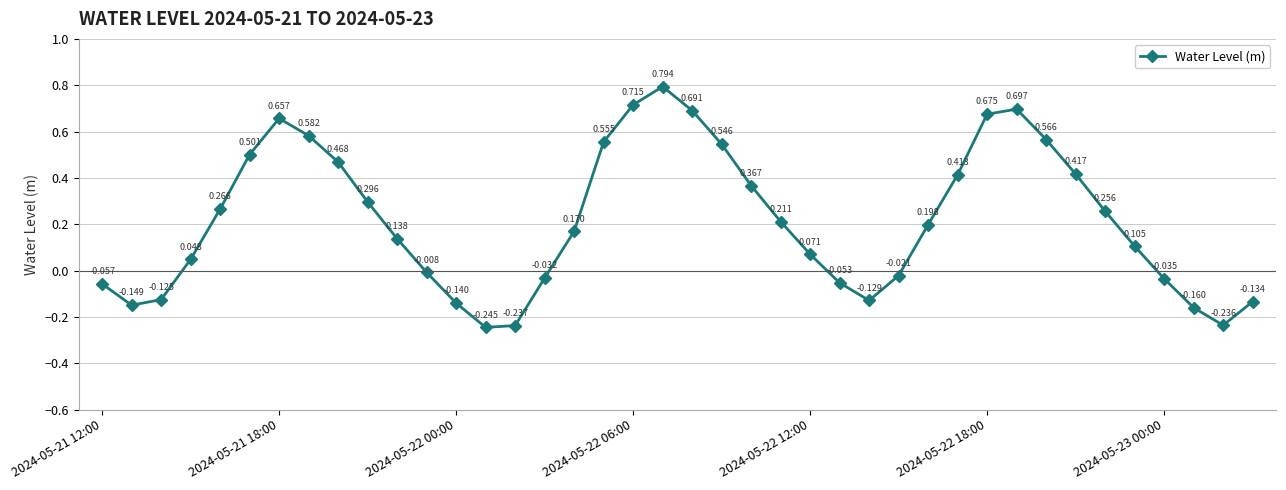

Count the number of categories in the chart.

40